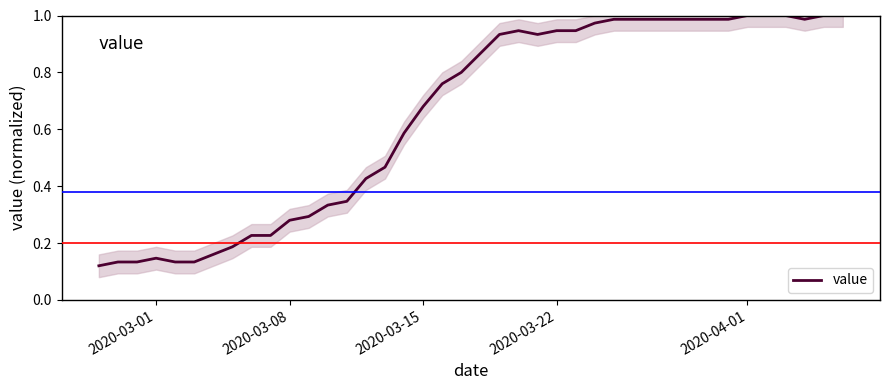

What is the difference between the maximum and minimum values?

0.9